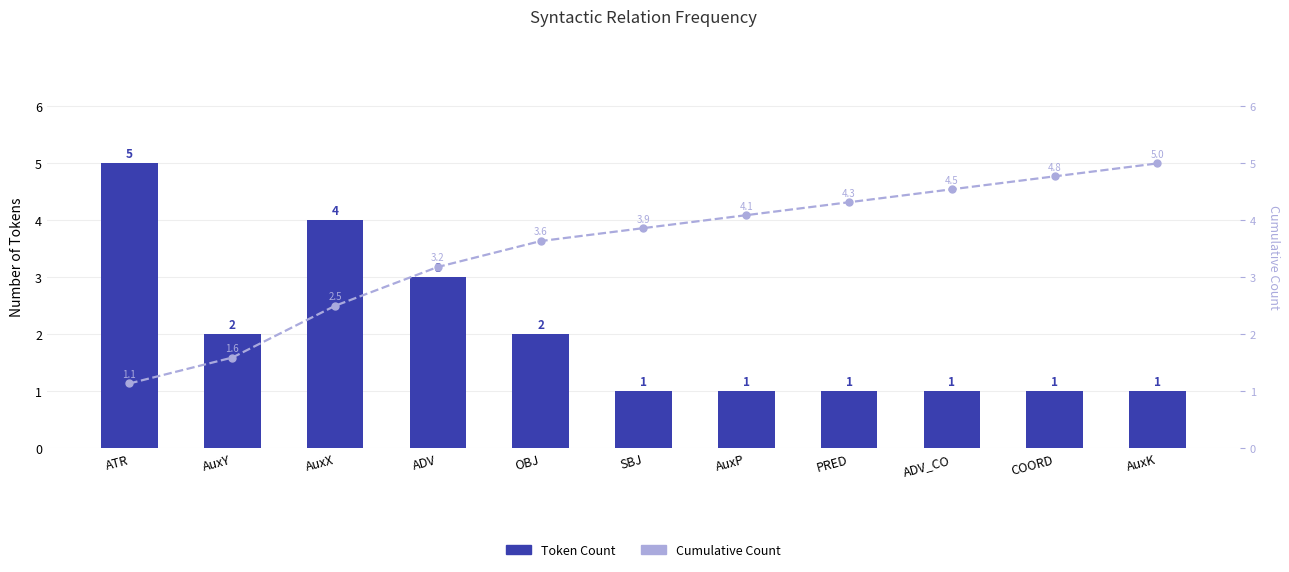

List the labels in order of Token Count value, largest first.

ATR, AuxX, ADV, AuxY, OBJ, SBJ, AuxP, PRED, ADV_CO, COORD, AuxK